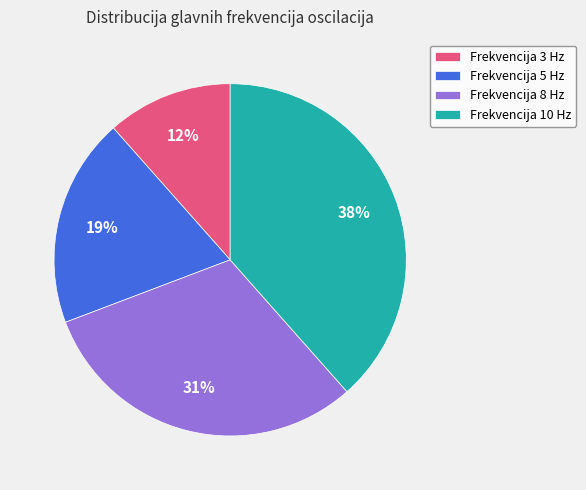

Is there any slice that represents more than half of the pie?

No